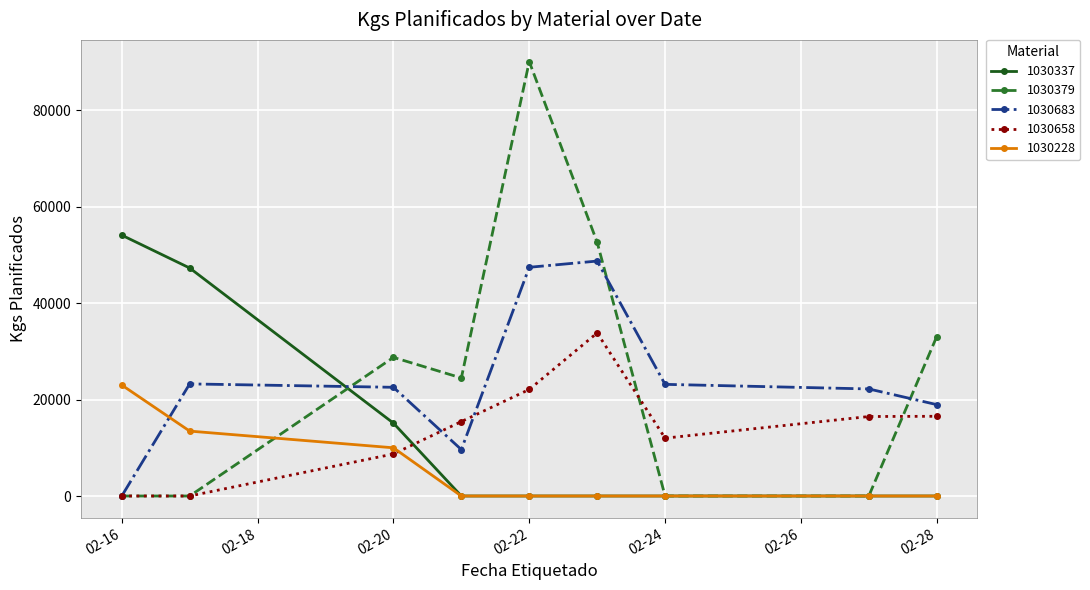

Rank the series by their maximum value, from highest to lowest.

1030379, 1030337, 1030683, 1030658, 1030228